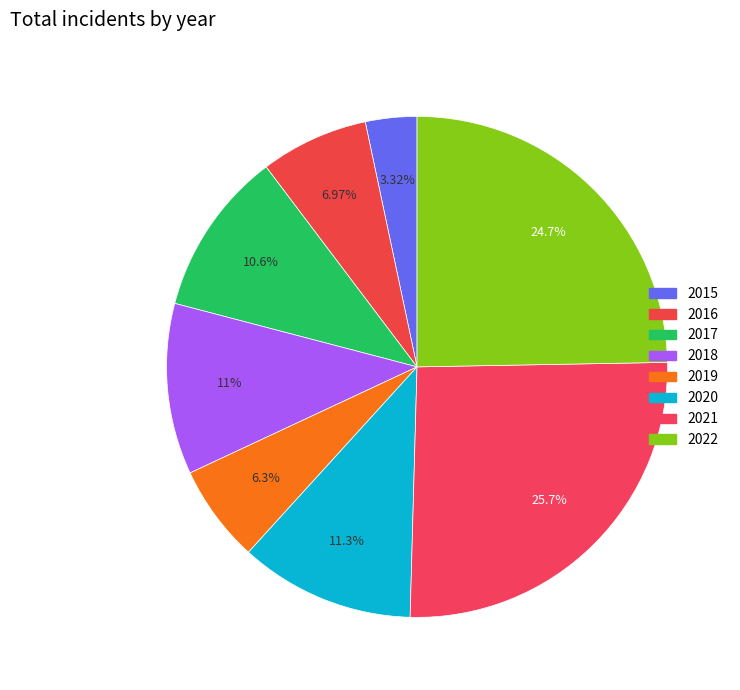

What percentage is NOT represented by 2019?

93.7%